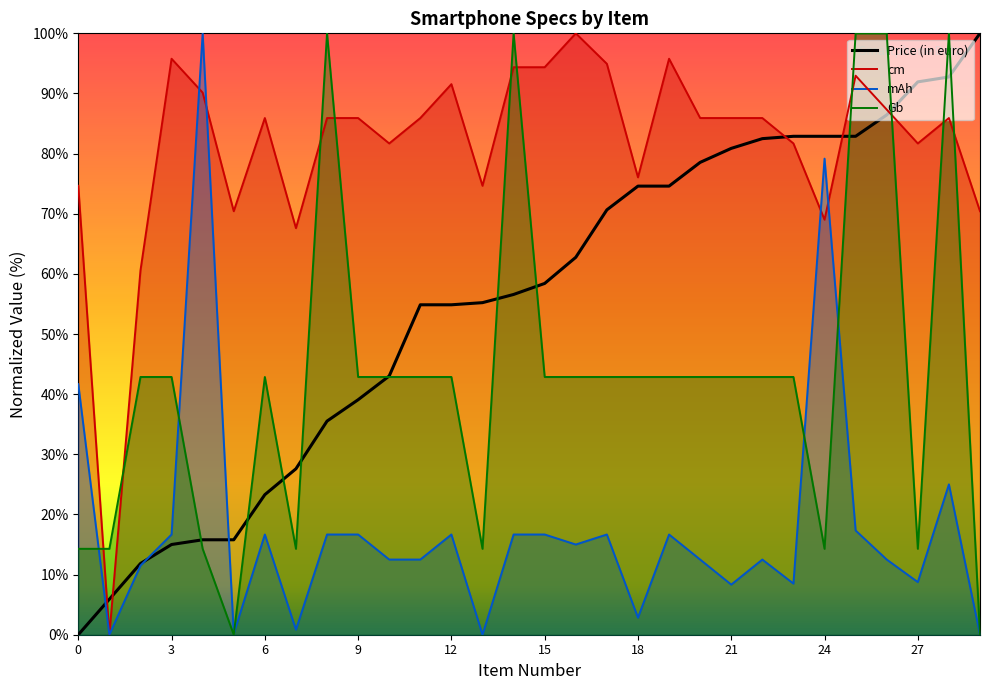

Which series changed the most between 9 and 12?

Price (in euro)